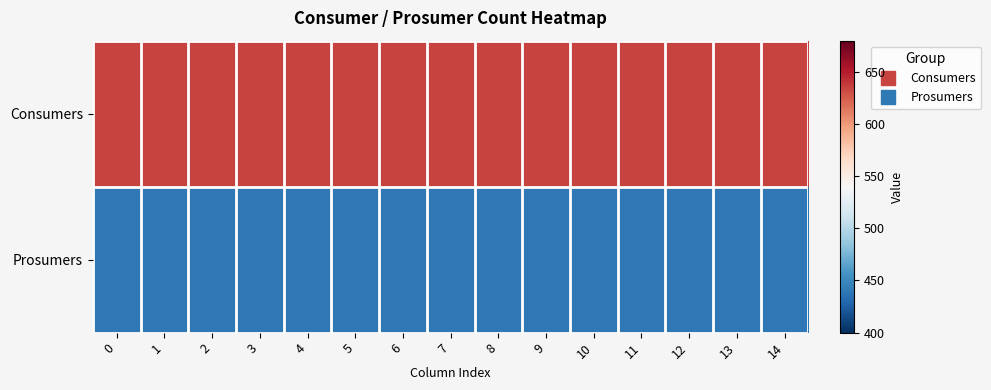

List the series in order of their peak value, highest first.

Consumers, Prosumers